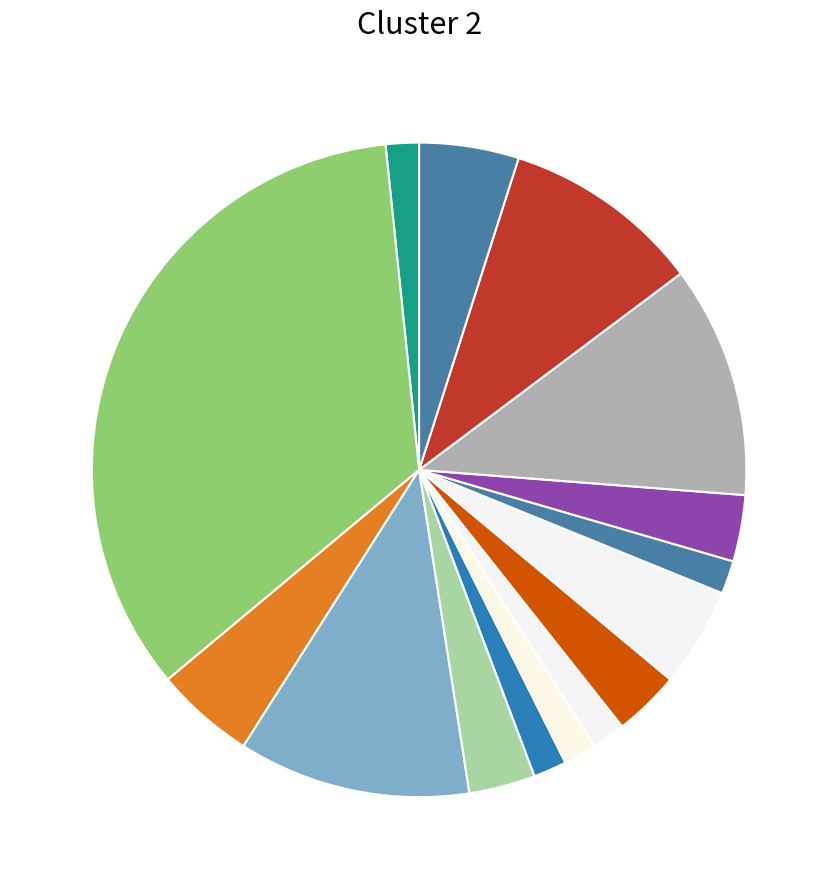

Count the number of slices in the pie.

15